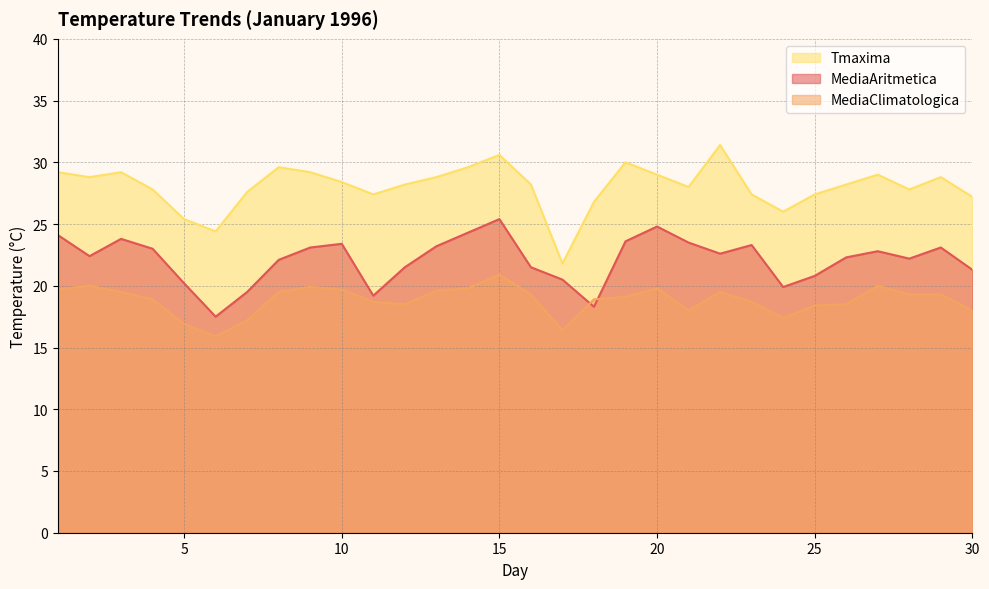

Rank the series by their average value, from highest to lowest.

Tmaxima, MediaAritmetica, MediaClimatologica